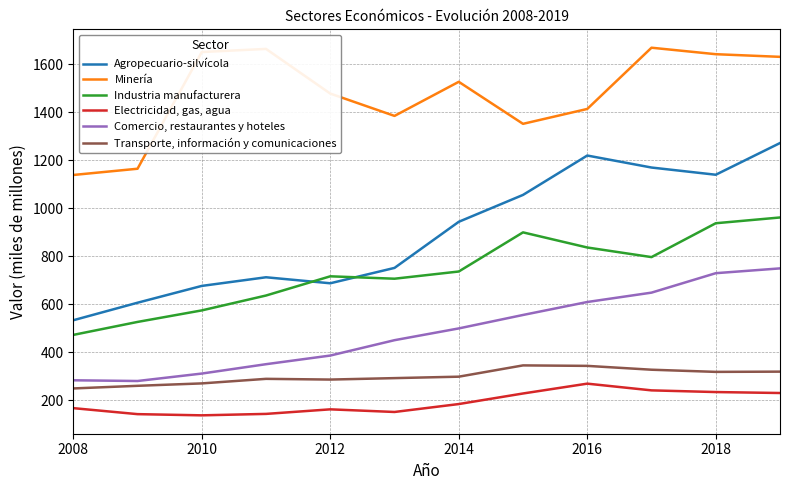

What is the difference between the maximum and minimum values in the Industria manufacturera series?

489